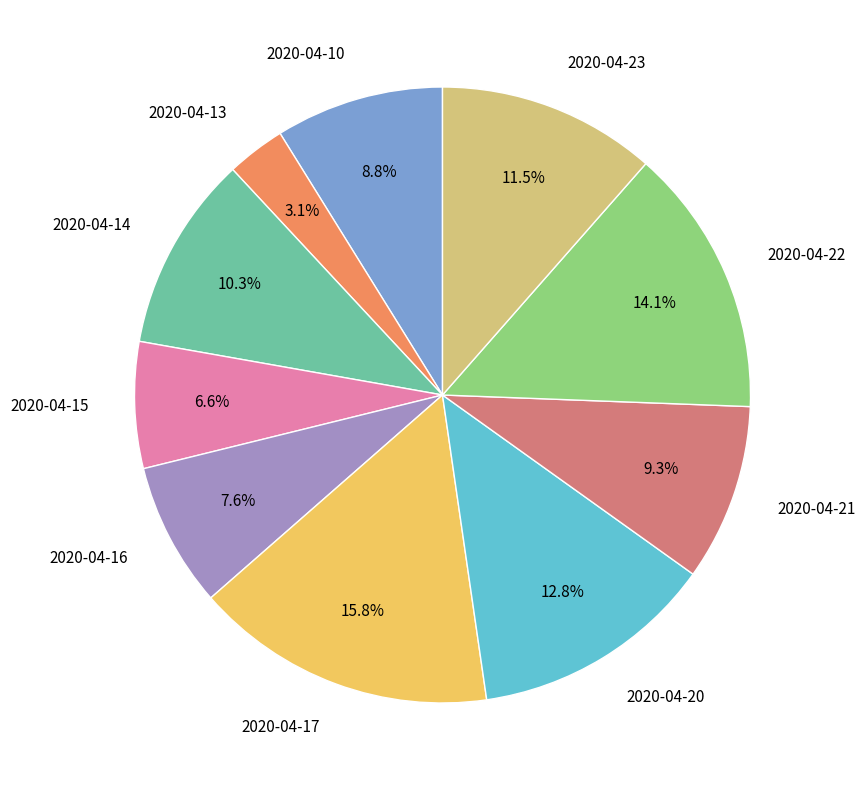

To the nearest percent, what portion does 2020-04-14 represent?

10%